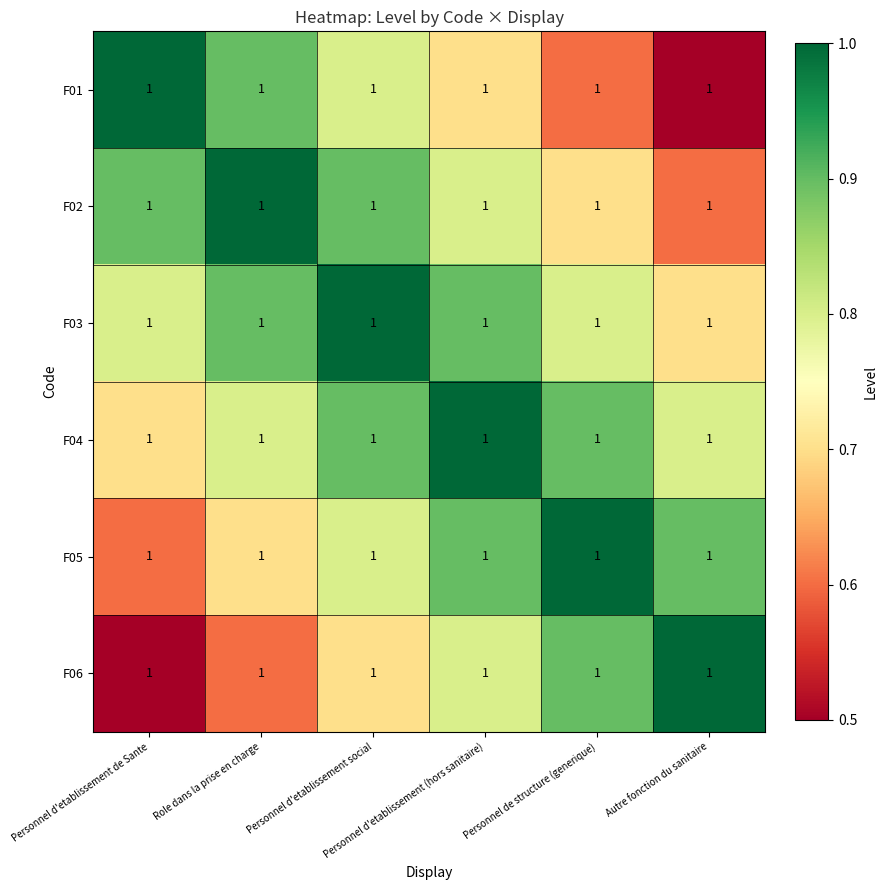

Reading left to right, extract all data points from this chart.

F01: Personnel d'etablissement de Sante=1.0	Role dans la prise en charge=1.0	Personnel d'etablissement social=1.0	Personnel d'etablissement (hors sanitaire)=1.0	Personnel de structure (generique)=1.0	Autre fonction du sanitaire=1.0
F02: Personnel d'etablissement de Sante=1.0	Role dans la prise en charge=1.0	Personnel d'etablissement social=1.0	Personnel d'etablissement (hors sanitaire)=1.0	Personnel de structure (generique)=1.0	Autre fonction du sanitaire=1.0
F03: Personnel d'etablissement de Sante=1.0	Role dans la prise en charge=1.0	Personnel d'etablissement social=1.0	Personnel d'etablissement (hors sanitaire)=1.0	Personnel de structure (generique)=1.0	Autre fonction du sanitaire=1.0
F04: Personnel d'etablissement de Sante=1.0	Role dans la prise en charge=1.0	Personnel d'etablissement social=1.0	Personnel d'etablissement (hors sanitaire)=1.0	Personnel de structure (generique)=1.0	Autre fonction du sanitaire=1.0
F05: Personnel d'etablissement de Sante=1.0	Role dans la prise en charge=1.0	Personnel d'etablissement social=1.0	Personnel d'etablissement (hors sanitaire)=1.0	Personnel de structure (generique)=1.0	Autre fonction du sanitaire=1.0
F06: Personnel d'etablissement de Sante=1.0	Role dans la prise en charge=1.0	Personnel d'etablissement social=1.0	Personnel d'etablissement (hors sanitaire)=1.0	Personnel de structure (generique)=1.0	Autre fonction du sanitaire=1.0